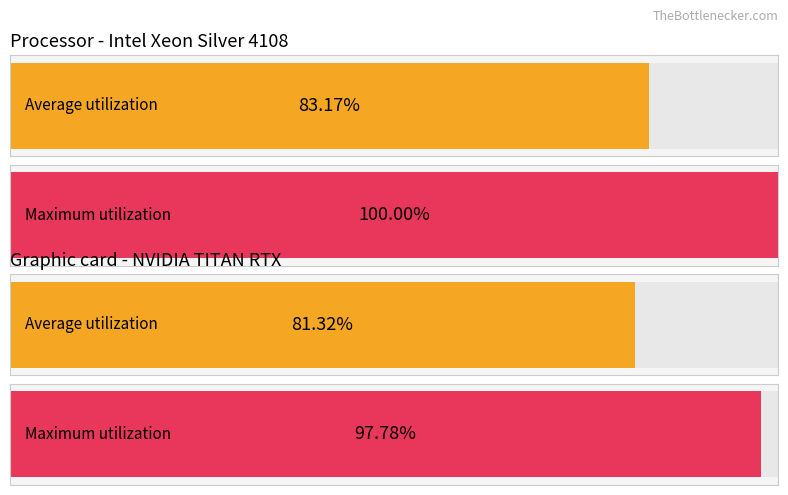

The Average utilization series shows 0.0 at 15. True or false?

False